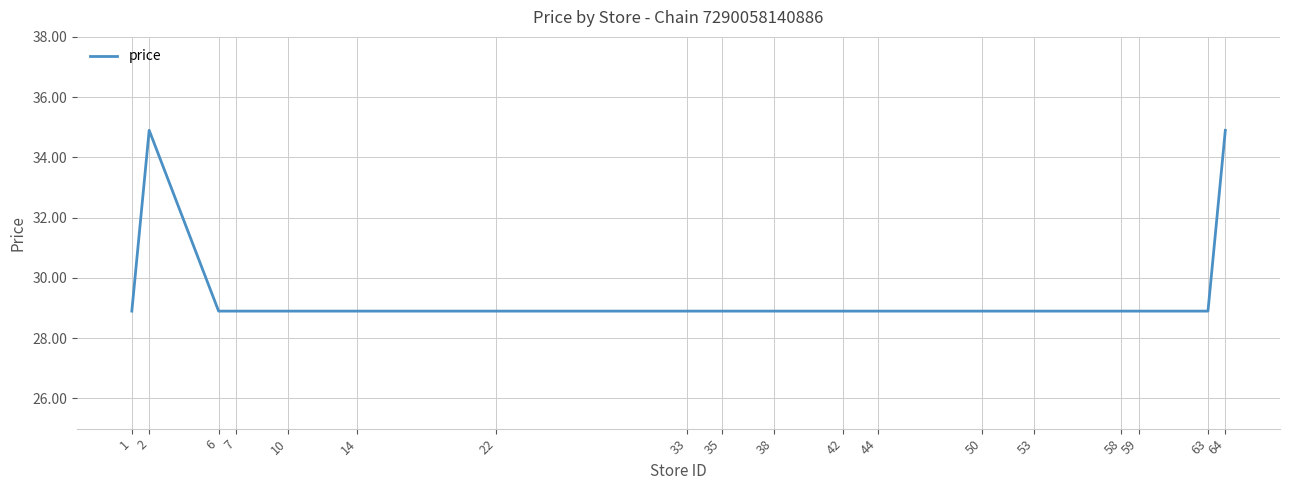

Does the chart have visible grid lines?

Yes